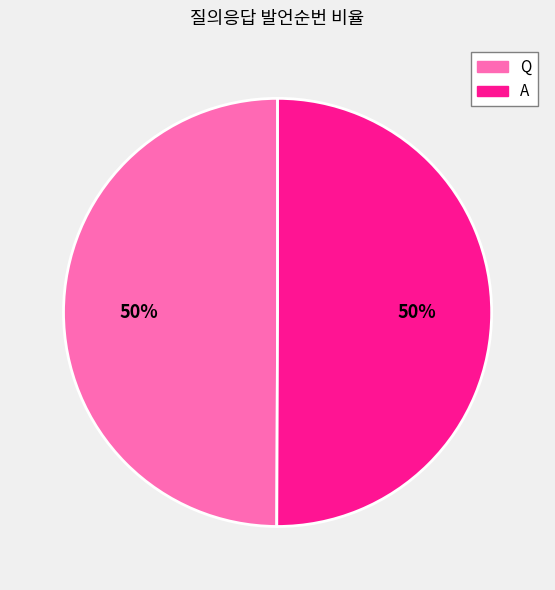

Is the sum of Q and A greater than half?

Yes